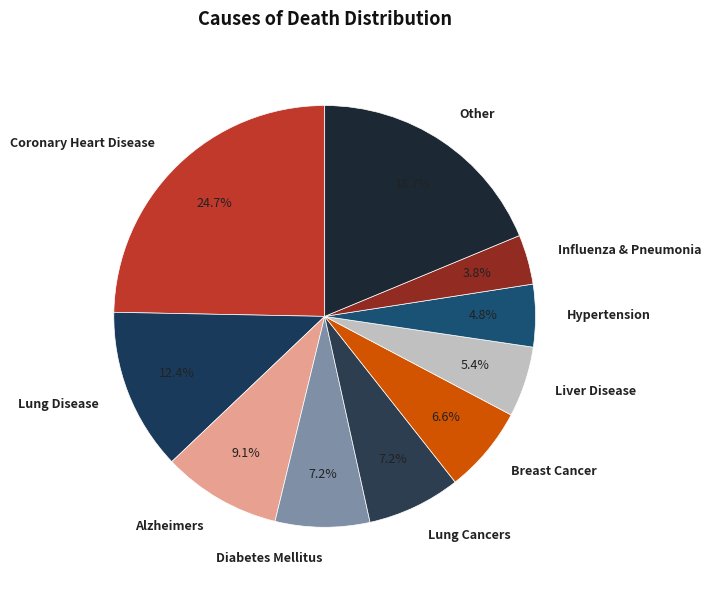

Between Lung Disease and Influenza & Pneumonia, which is larger?

Lung Disease